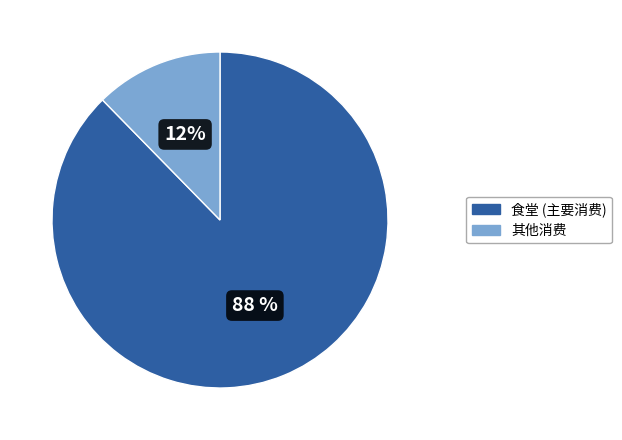

Is there any slice that represents more than half of the pie?

Yes